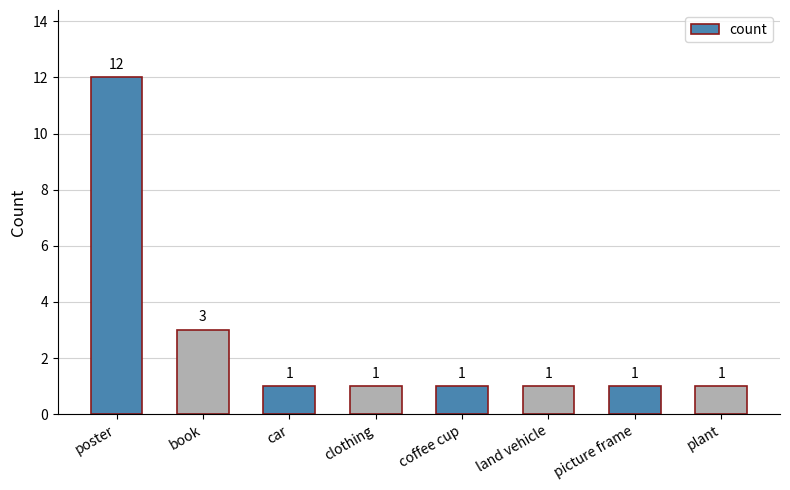

Reading left to right, list all the values displayed in this chart.

12	3	1	1	1	1	1	1